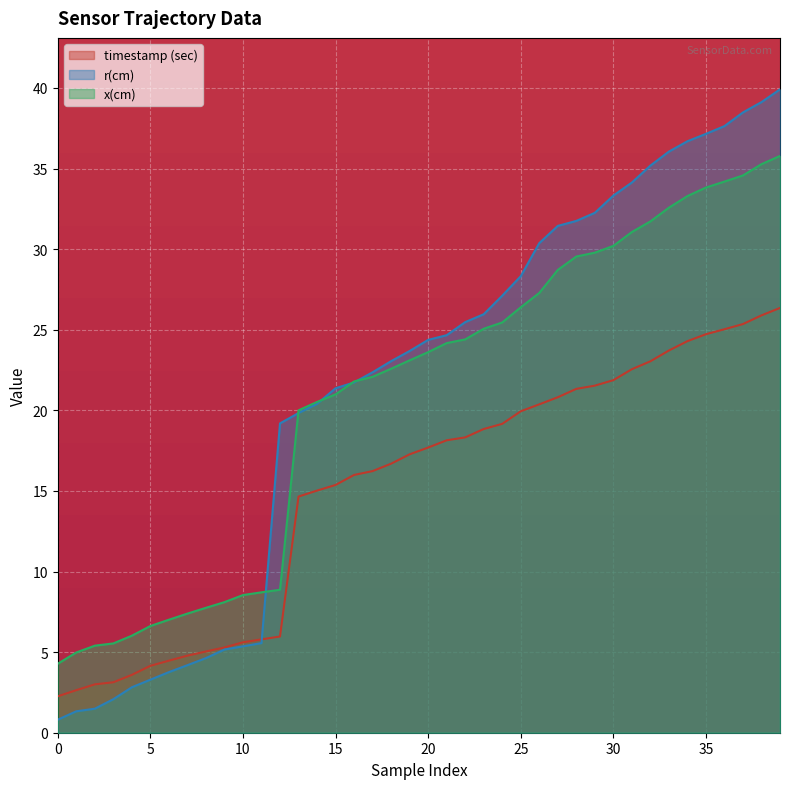

At 28, list the series in order from largest to smallest.

r(cm), x(cm), timestamp (sec)